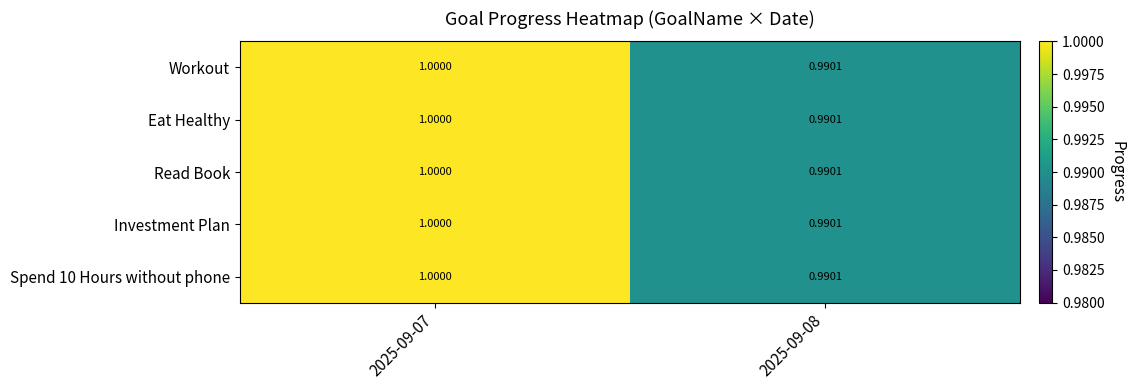

At how many categories does at least one series exceed 0?

2